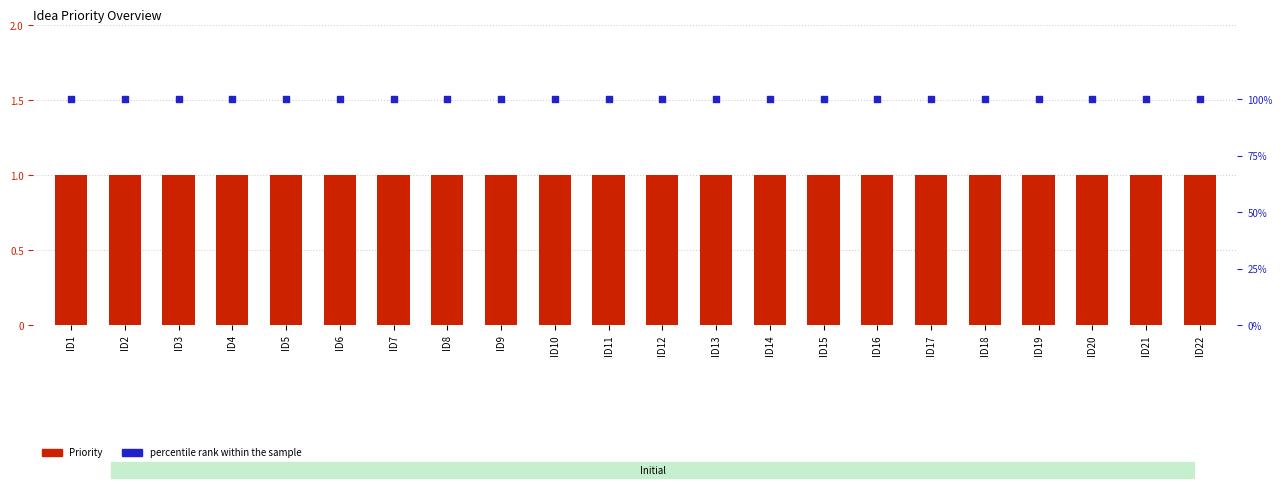

What is the total value across all series at ID8?

101